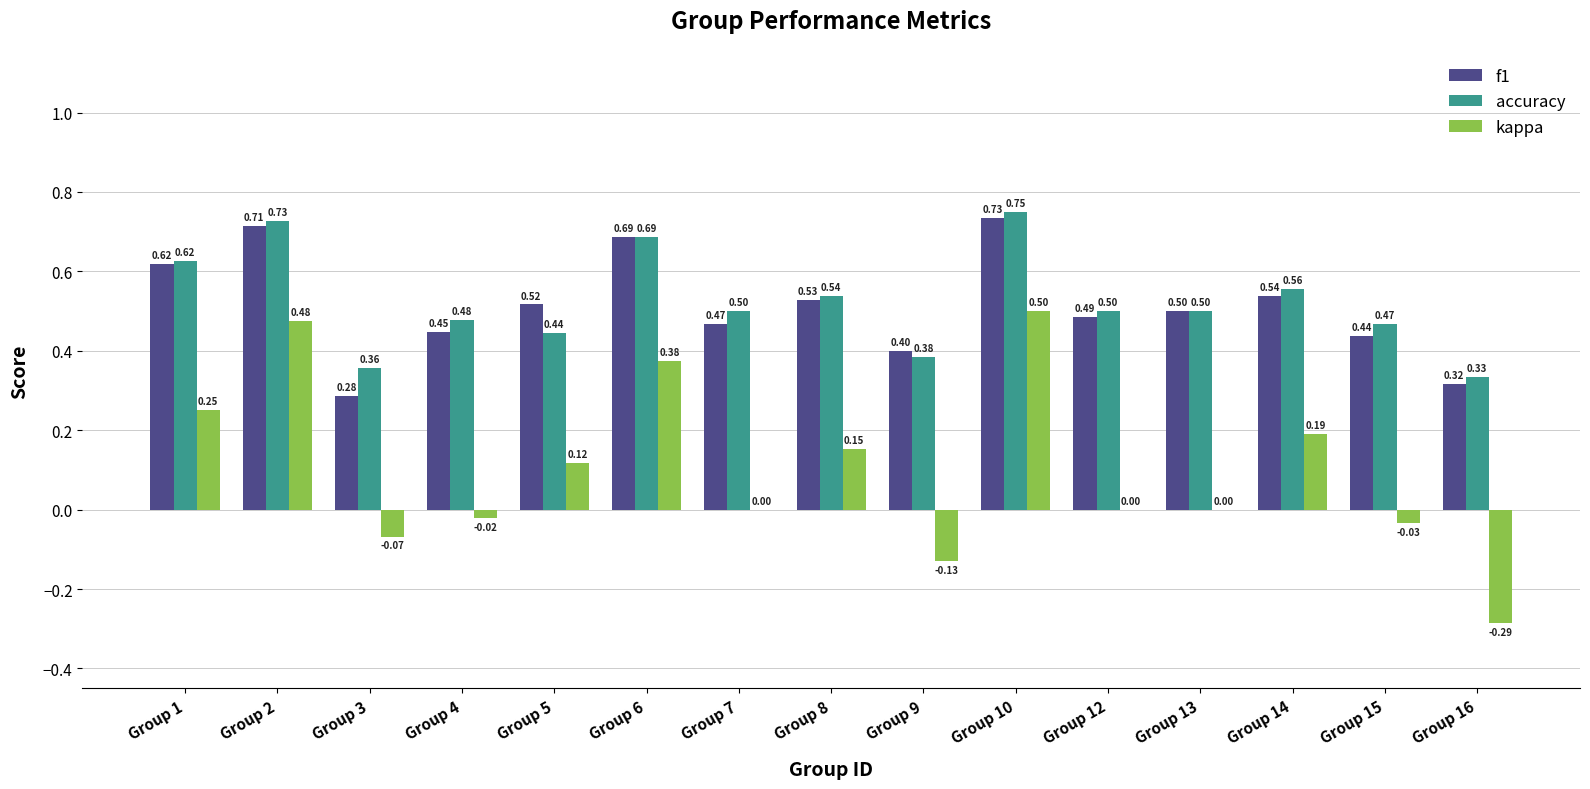

How many series are shown in this chart?

3